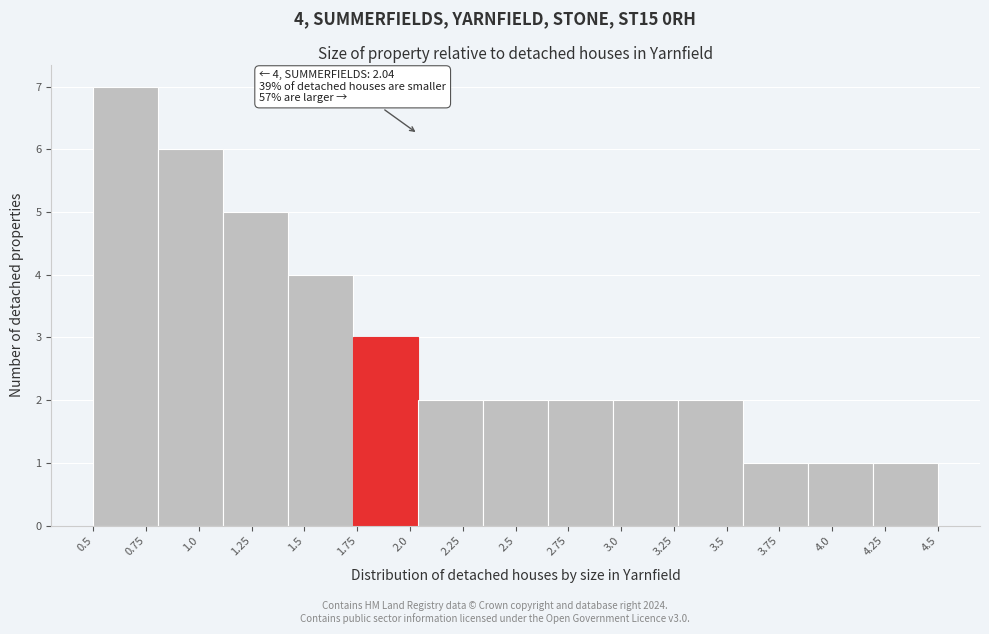

Reading left to right, list all the values displayed in this chart.

0.75=7	1.0=6	1.25=5	1.5=4	2.0=3	2.25=2	2.5=2	2.75=2	3.0=2	3.5=2	3.75=1	4.0=1	4.25=1